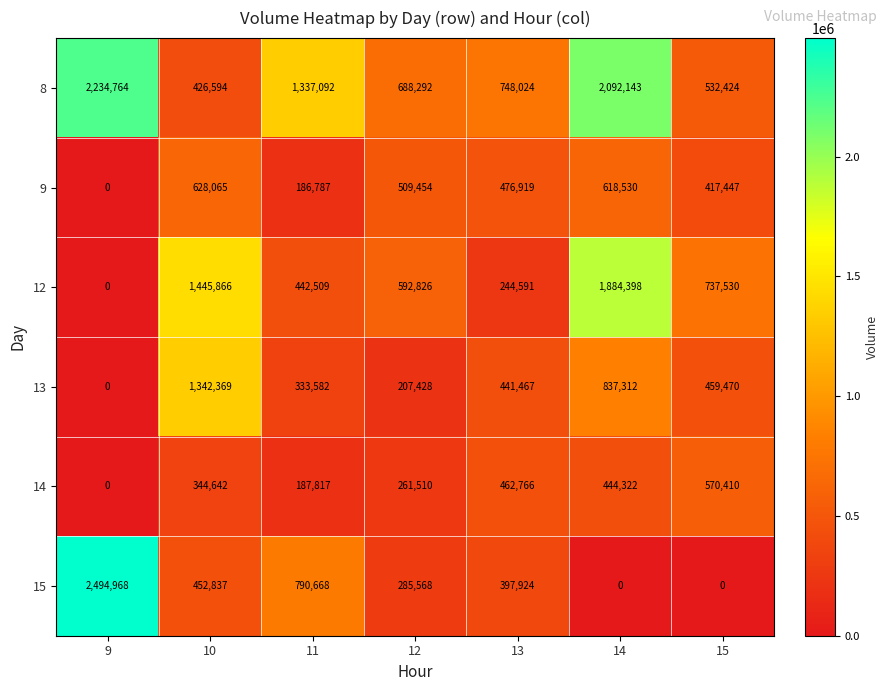

True or false: 15 has a value of 0 at 15.

True